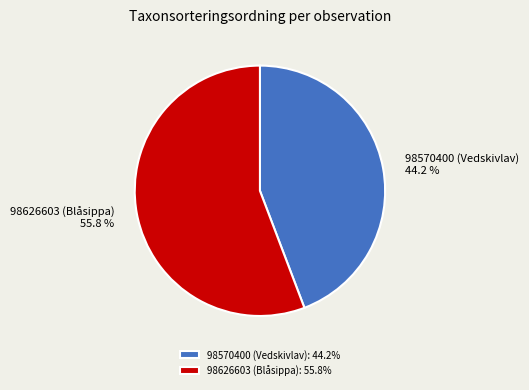

What percentage is the 98626603 (Blåsippa) slice, to the nearest percent?

56%